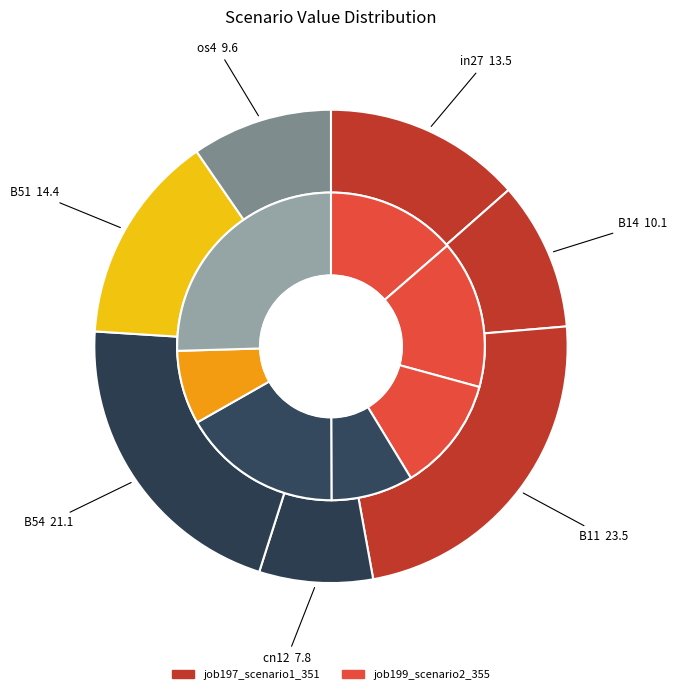

Which category has the smallest portion of the pie?

cn12